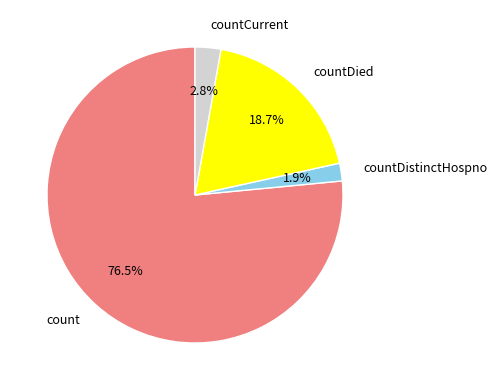

What percentage is the countDied slice, to the nearest percent?

19%